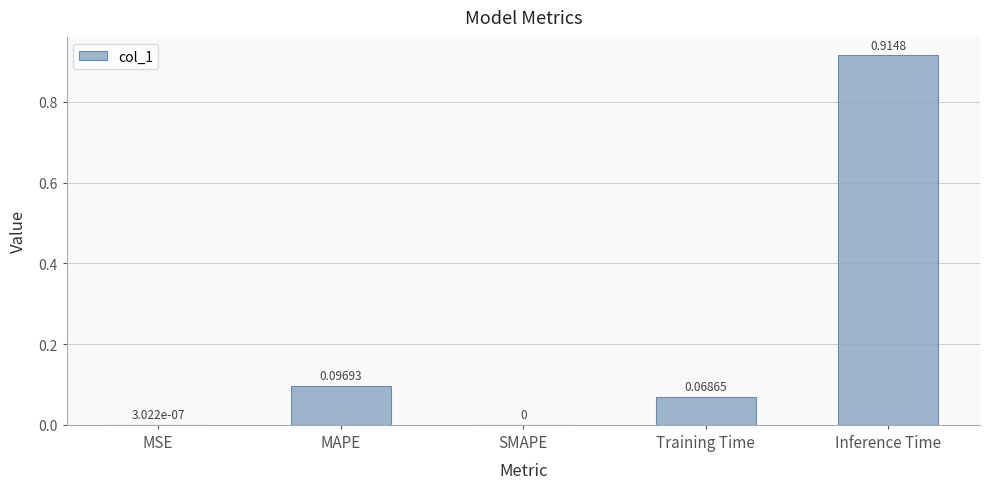

Which has a higher value, Training Time or MSE?

Training Time